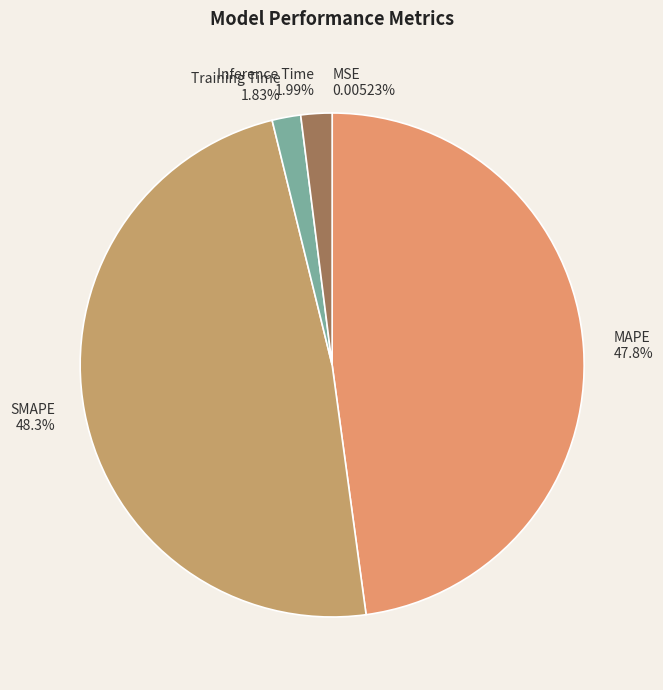

What percentage is the Training Time slice, to the nearest percent?

2%